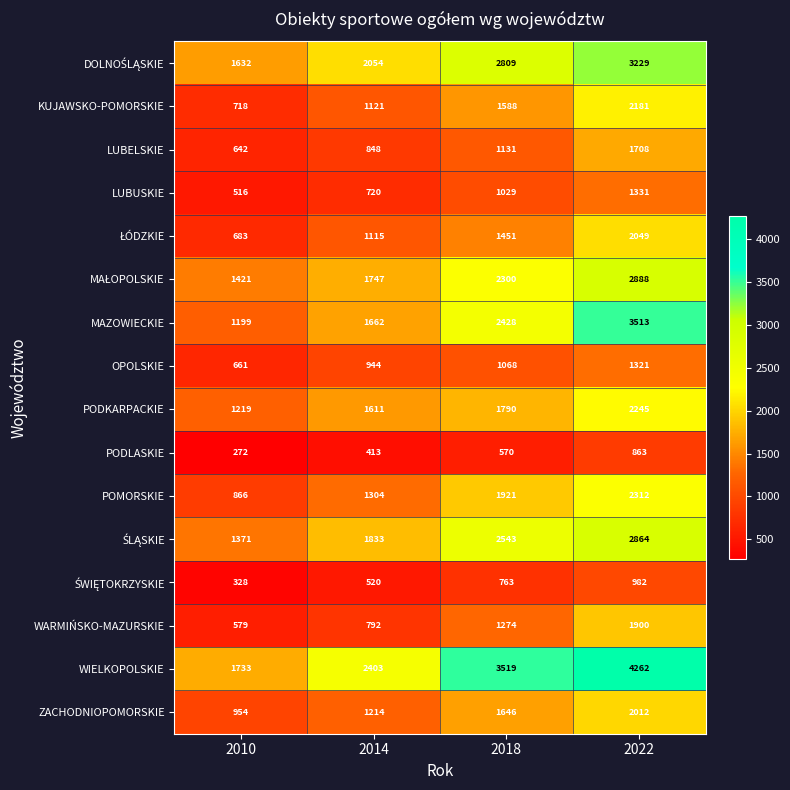

Where is MAZOWIECKIE nearest to the value 2356?

2018